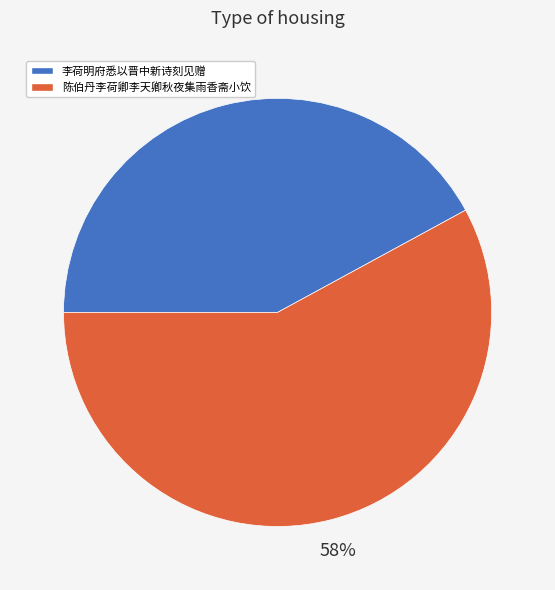

What percentage is the 李荷明府悉以晋中新诗刻见赠 slice, to the nearest percent?

42%